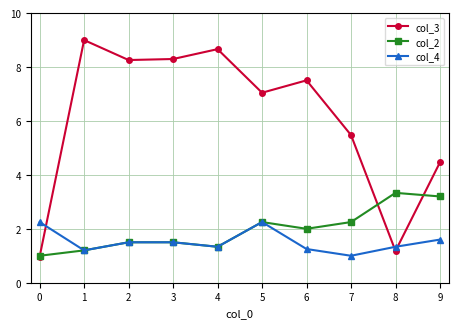

What is the sum of all col_3 values?

60.9